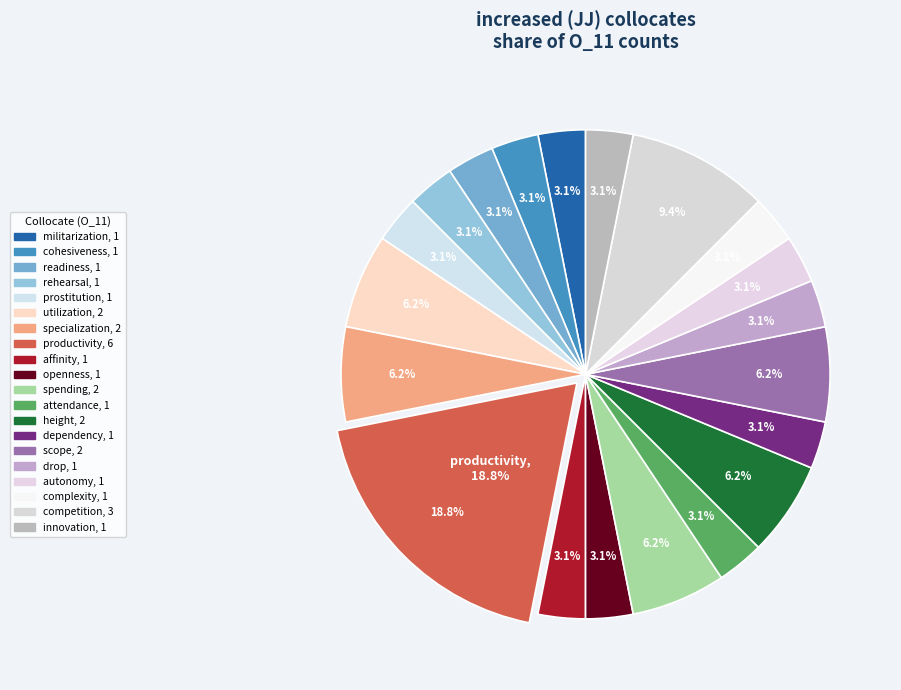

What percentage is the utilization slice, to the nearest percent?

6%